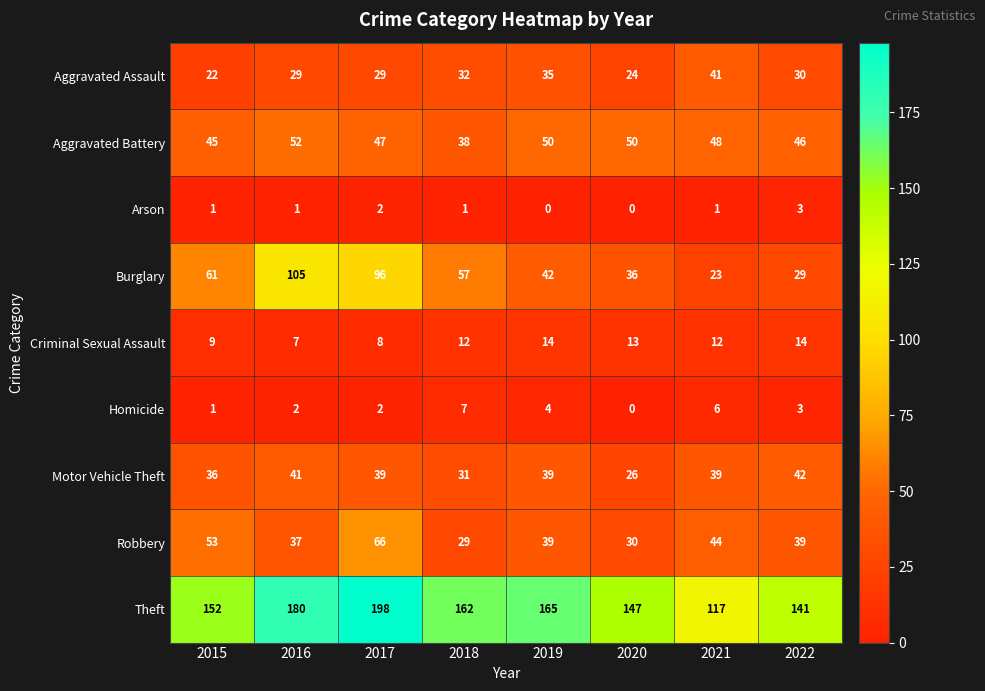

Which series has the widest spread of values?

Burglary